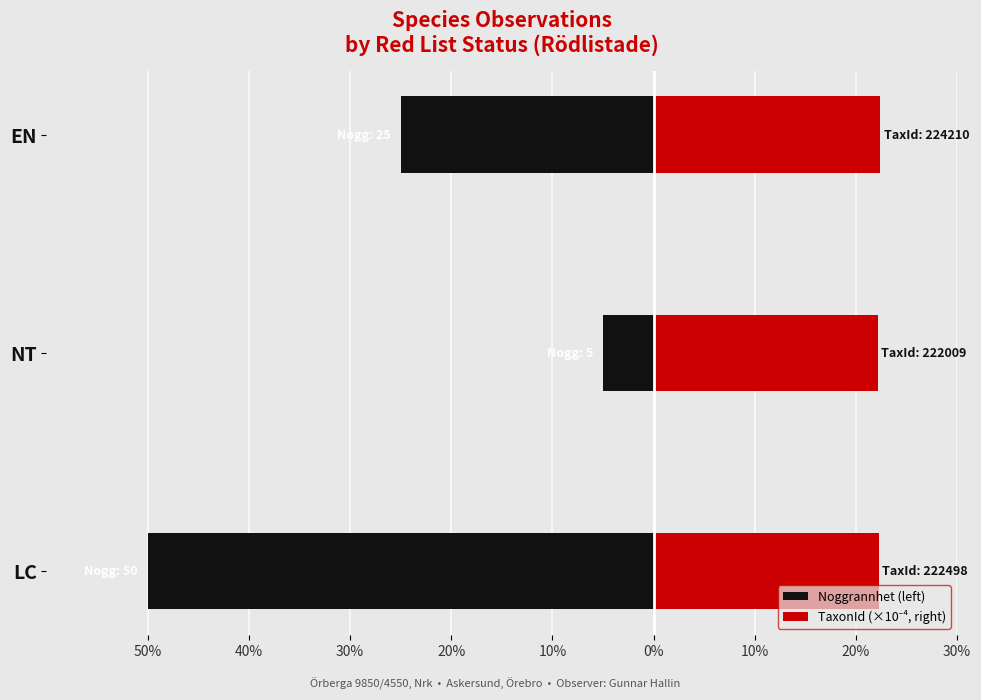

Is it true that TaxonId (×10⁻⁴, right) equals 35.2 at LC?

False